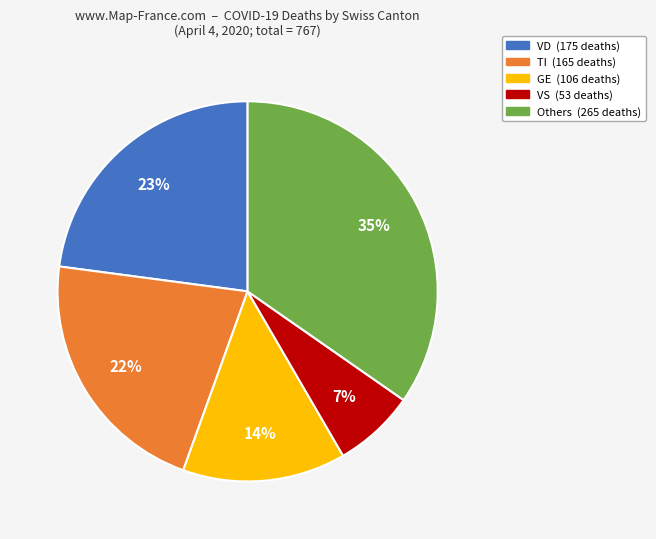

Does any single category account for the majority?

No